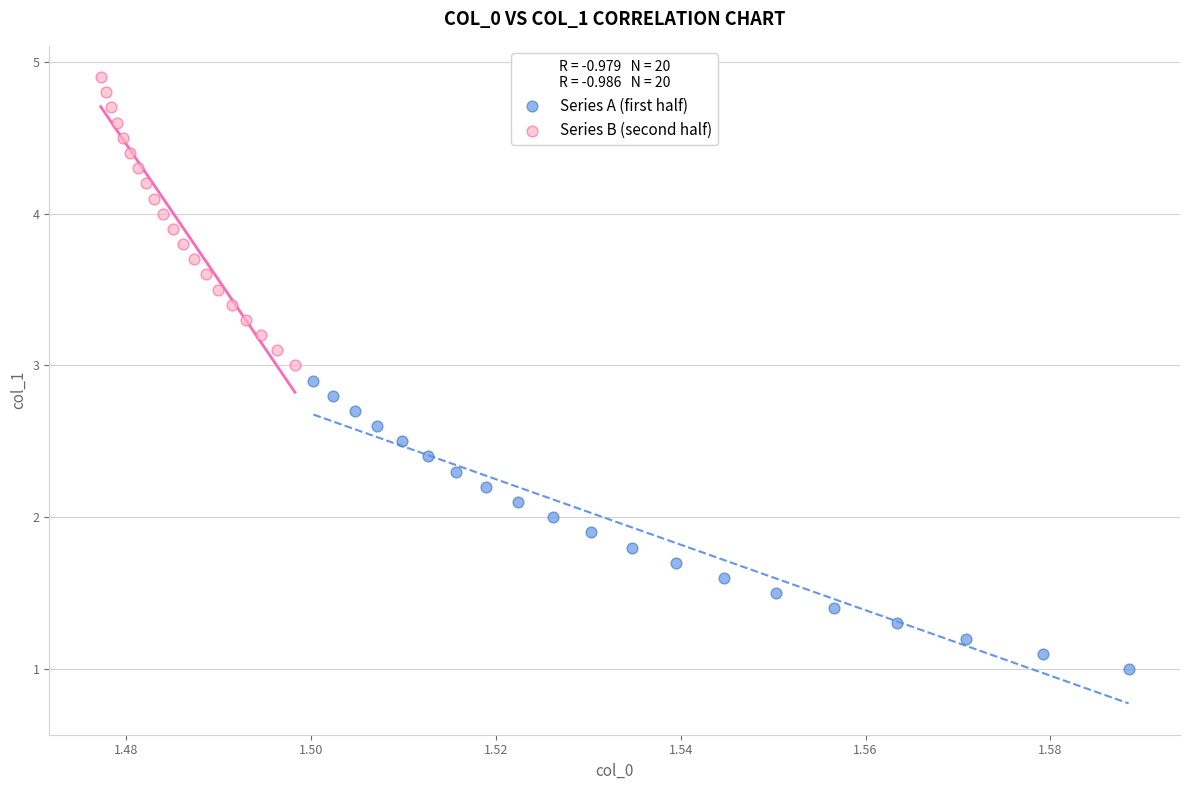

Which series contains the highest Y value?

Series B (second half)